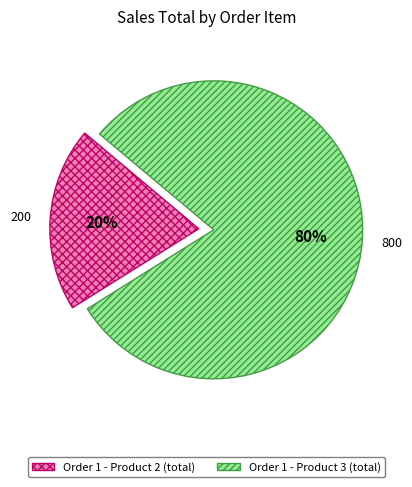

Combined, do Order 1 - Product 2 and Order 1 - Product 3 account for over 50%?

Yes